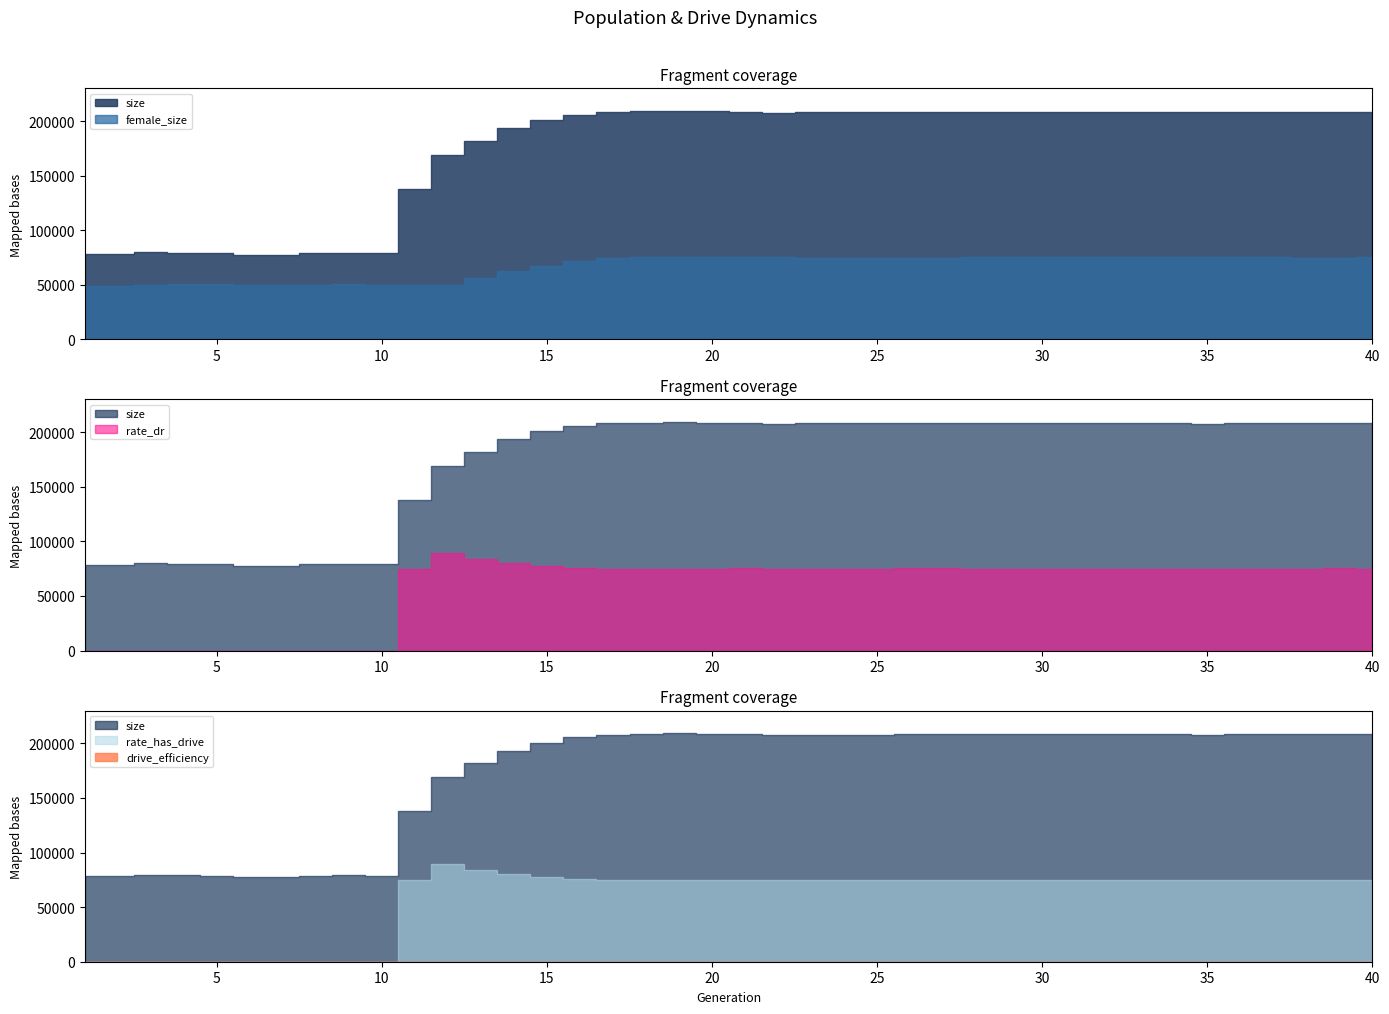

The female_size series shows 49372.0 at 2. True or false?

True